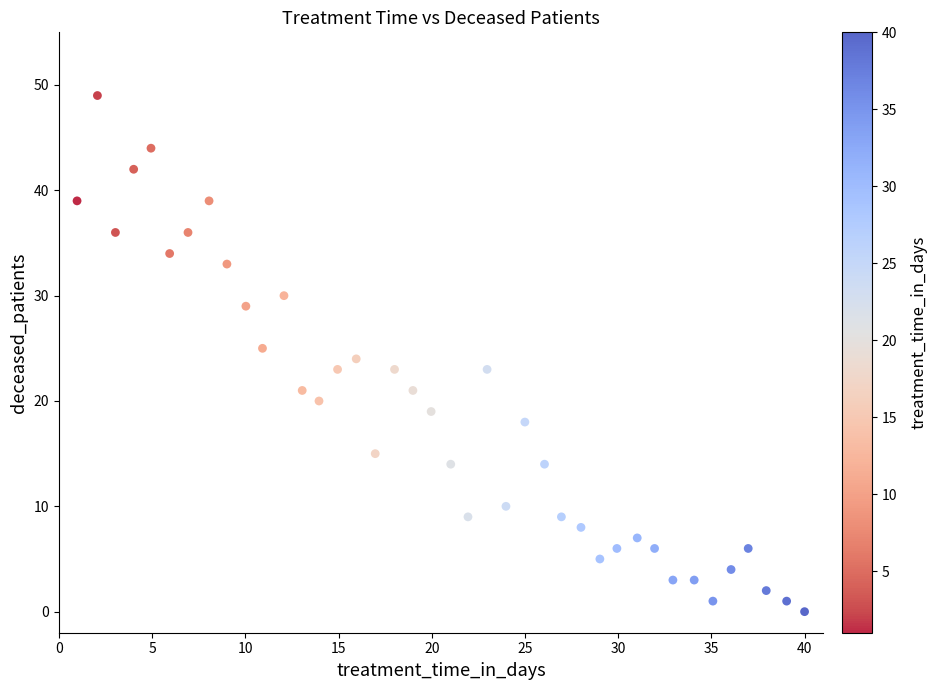

What is the range of Y values (max minus min)?

49